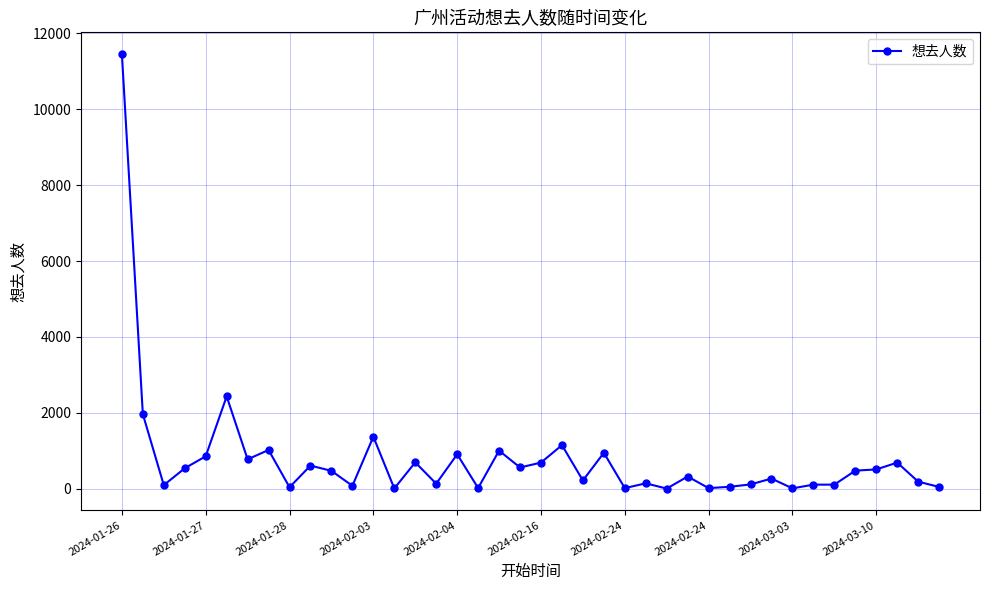

What is the average value?

777